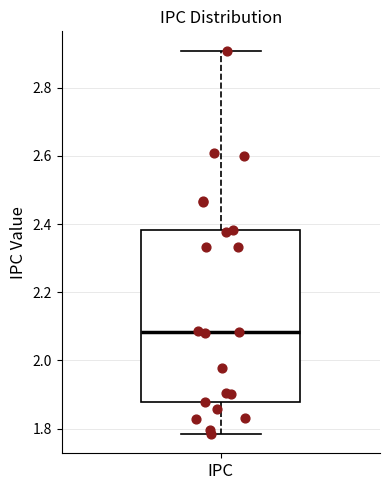

Read this box plot against the y-axis: the position of the median line, the range covered by the box, and the ends of both whiskers. The values are not printed on the chart, so give them approximately, as read against the axis.

median 2.08, box 1.88 to 2.38, whiskers 1.78 to 2.90